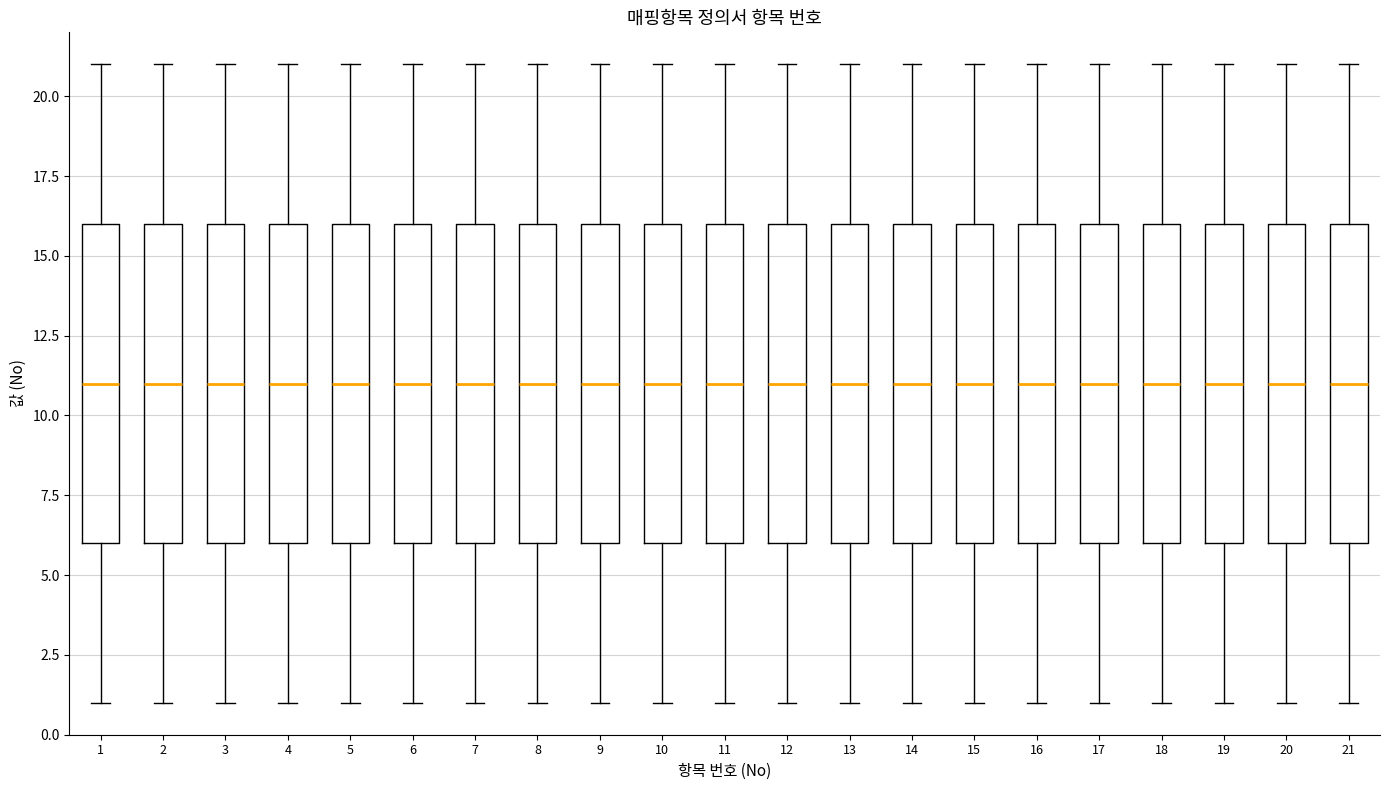

Reading left to right, read every box against the y-axis: the position of its median line, the range the box covers, and the ends of its whiskers. The values are not printed on the chart, so give them approximately, as read against the axis.

1: median 11, box 6 to 16, whiskers 1 to 21
2: median 11, box 6 to 16, whiskers 1 to 21
3: median 11, box 6 to 16, whiskers 1 to 21
4: median 11, box 6 to 16, whiskers 1 to 21
5: median 11, box 6 to 16, whiskers 1 to 21
6: median 11, box 6 to 16, whiskers 1 to 21
7: median 11, box 6 to 16, whiskers 1 to 21
8: median 11, box 6 to 16, whiskers 1 to 21
9: median 11, box 6 to 16, whiskers 1 to 21
10: median 11, box 6 to 16, whiskers 1 to 21
11: median 11, box 6 to 16, whiskers 1 to 21
12: median 11, box 6 to 16, whiskers 1 to 21
13: median 11, box 6 to 16, whiskers 1 to 21
14: median 11, box 6 to 16, whiskers 1 to 21
15: median 11, box 6 to 16, whiskers 1 to 21
16: median 11, box 6 to 16, whiskers 1 to 21
17: median 11, box 6 to 16, whiskers 1 to 21
18: median 11, box 6 to 16, whiskers 1 to 21
19: median 11, box 6 to 16, whiskers 1 to 21
20: median 11, box 6 to 16, whiskers 1 to 21
21: median 11, box 6 to 16, whiskers 1 to 21